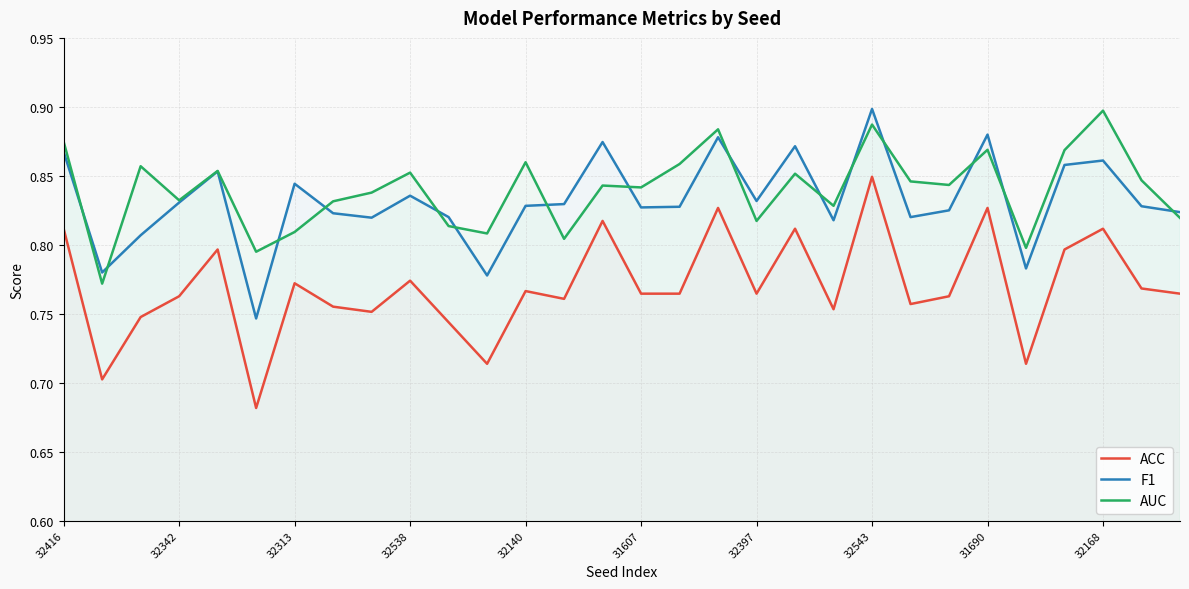

How many ACC values are between 0 and 1?

30